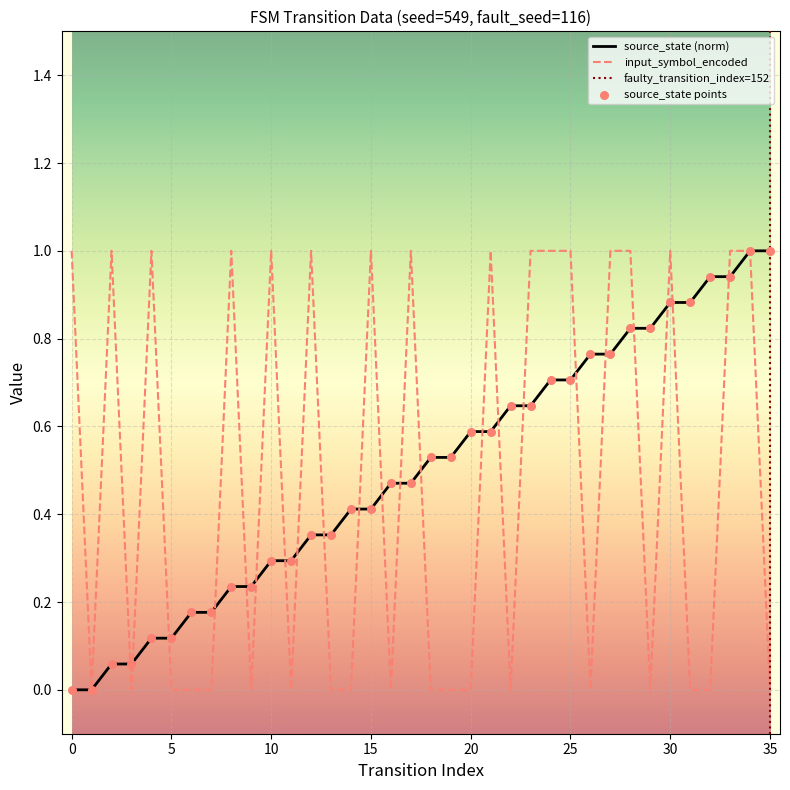

At how many categories does at least one series exceed 0?

35